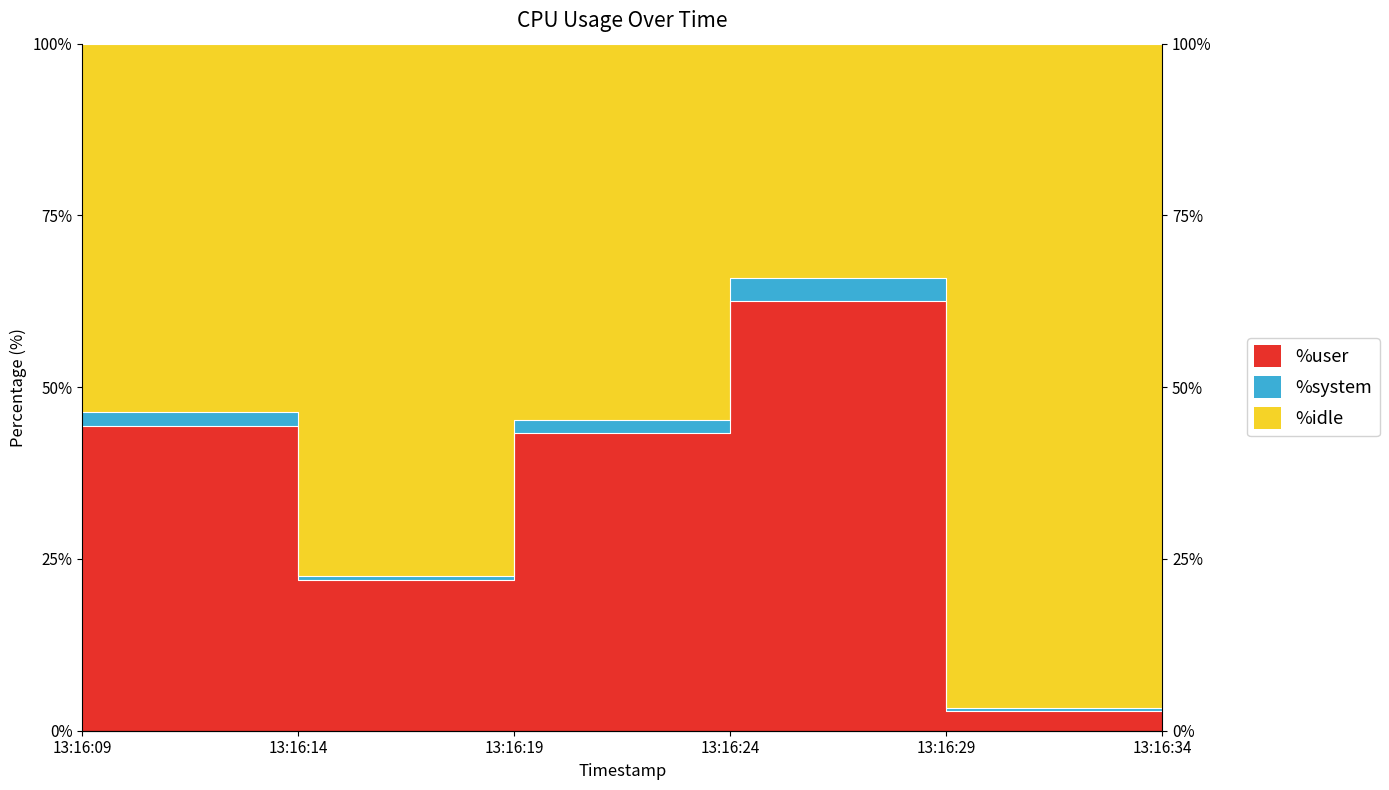

Is the value of %idle at 13:16:34 greater than the value of %user at 13:16:14?

No